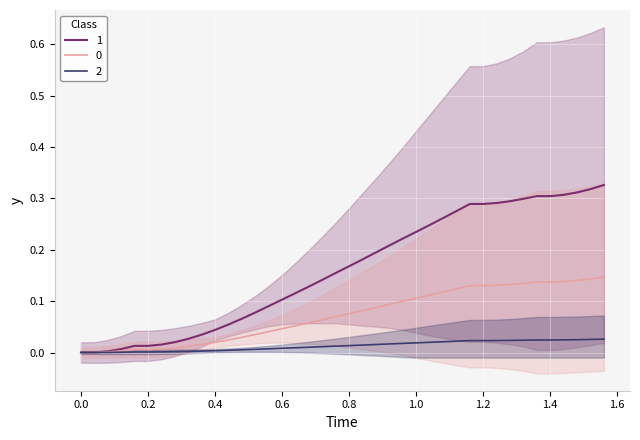

The 1 series shows 0.4 at 1.4. True or false?

False